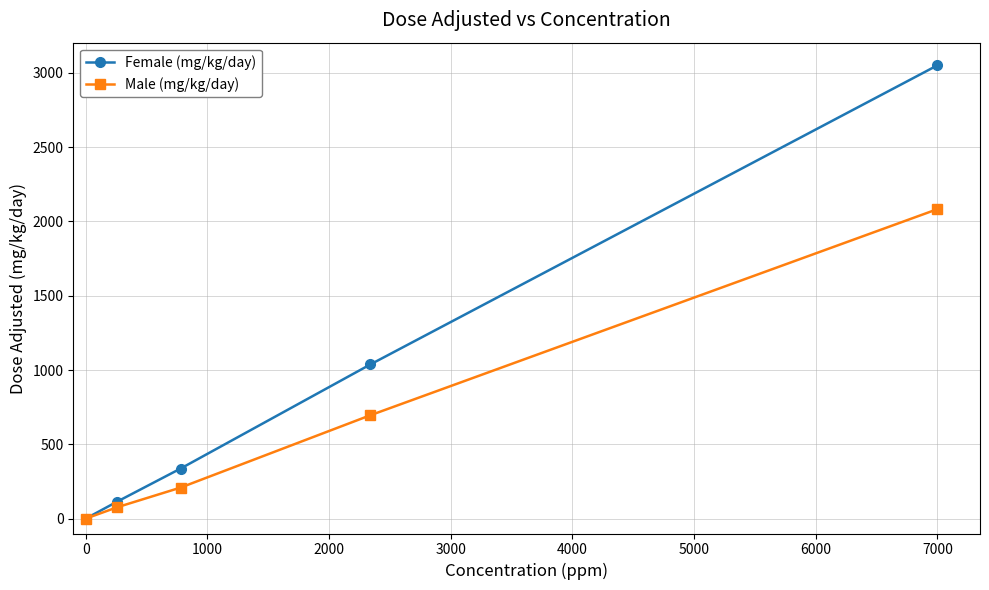

What are all the series names shown in the legend?

Female (mg/kg/day), Male (mg/kg/day)